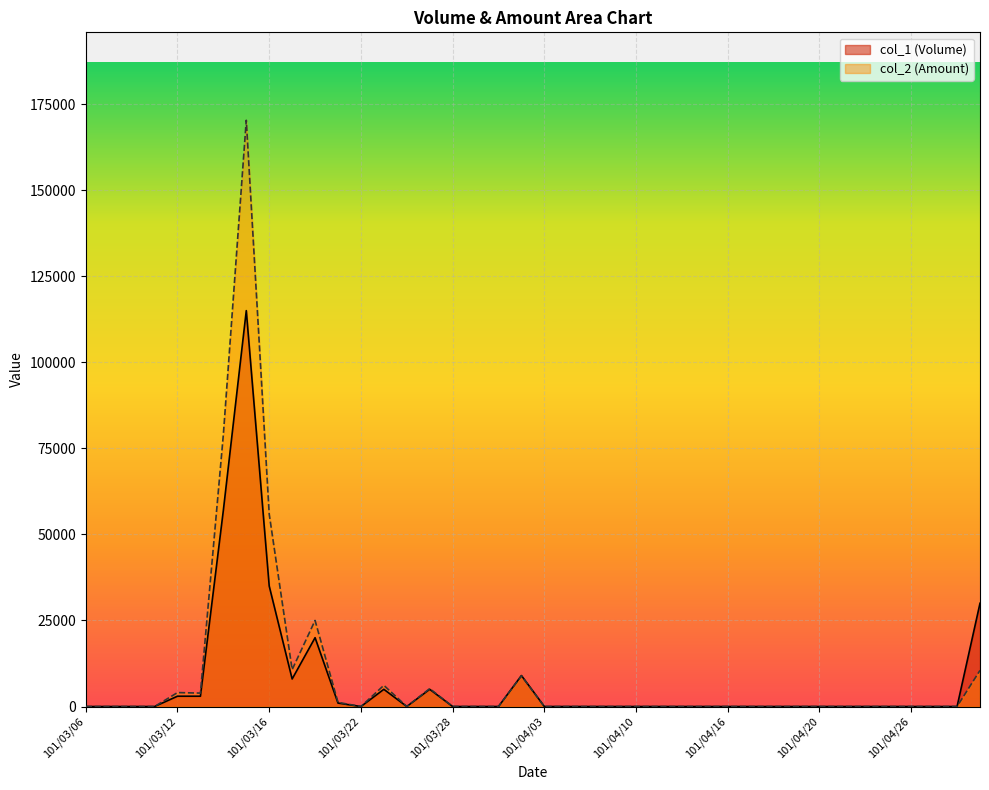

True or false: col_2 (Amount) and col_1 (Volume) intersect in this chart.

False